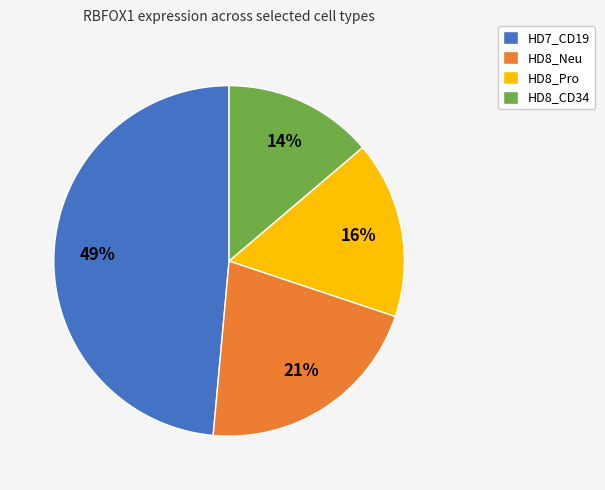

What is the ratio of the value at HD8_Neu to the value at HD8_Pro?

1.3